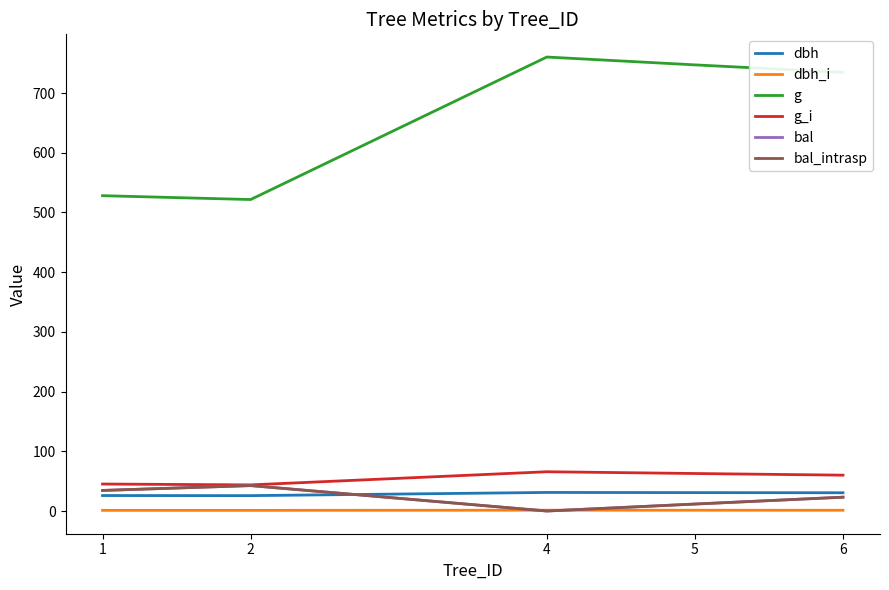

Rank the categories by g_i value from lowest to highest.

2, 1, 6, 5, 4